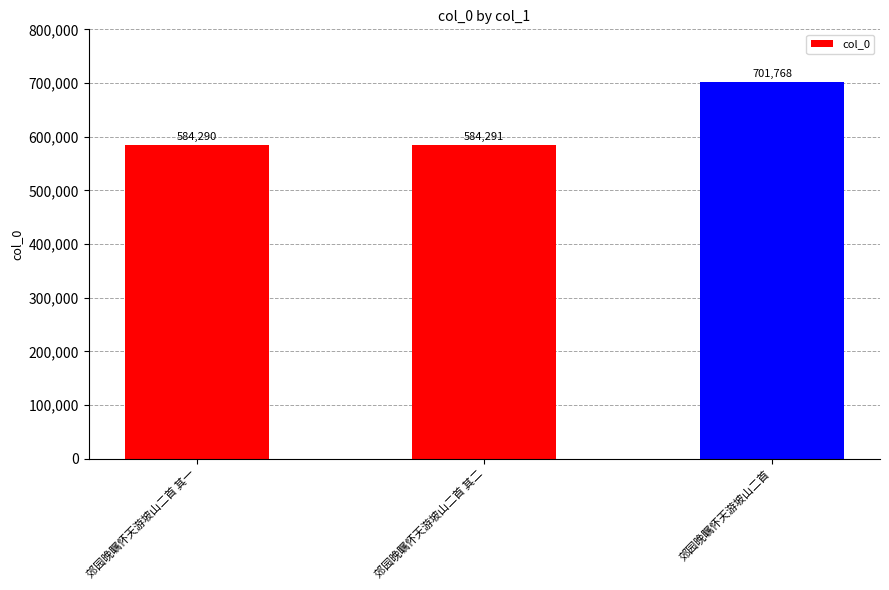

How many bars are there in total?

3